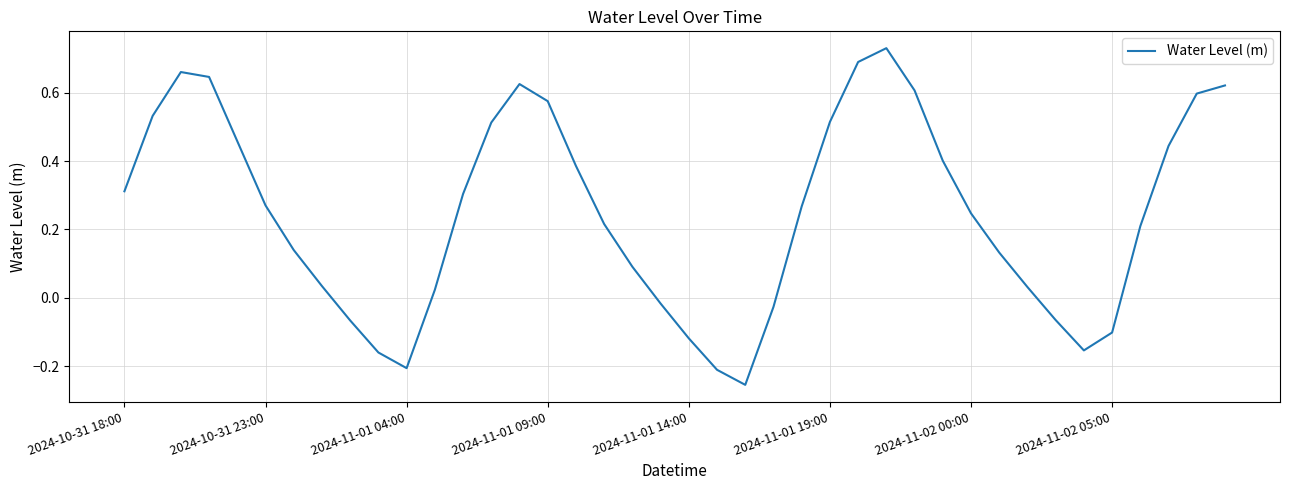

At which label does the data first exceed 0?

2024-10-31 18:00